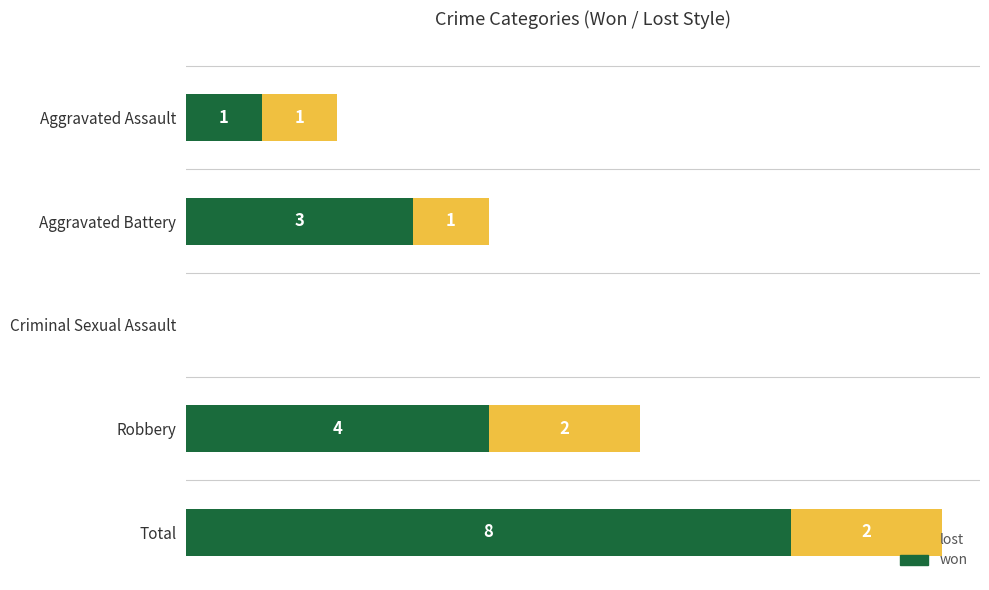

Where is won nearest to the value 4?

Robbery